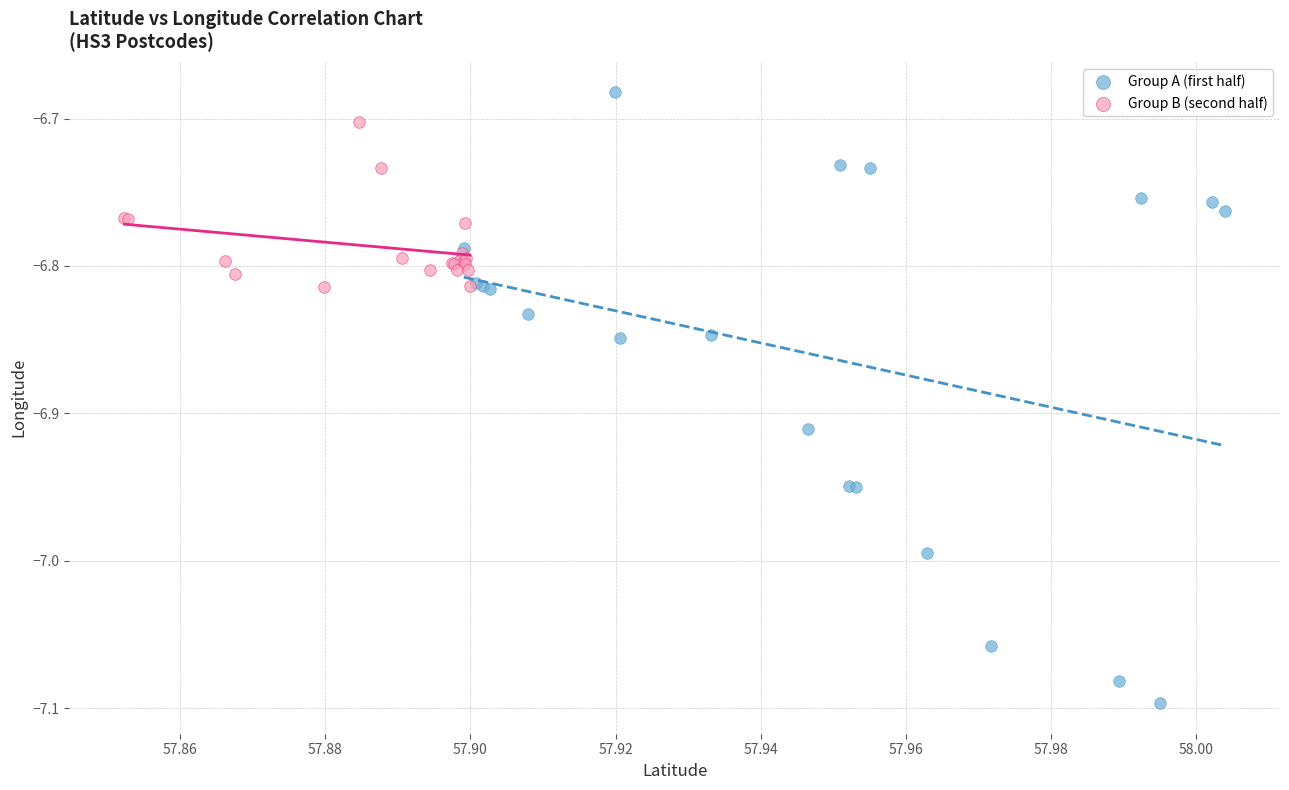

Which series has the widest spread of Y values?

Group A (first half)